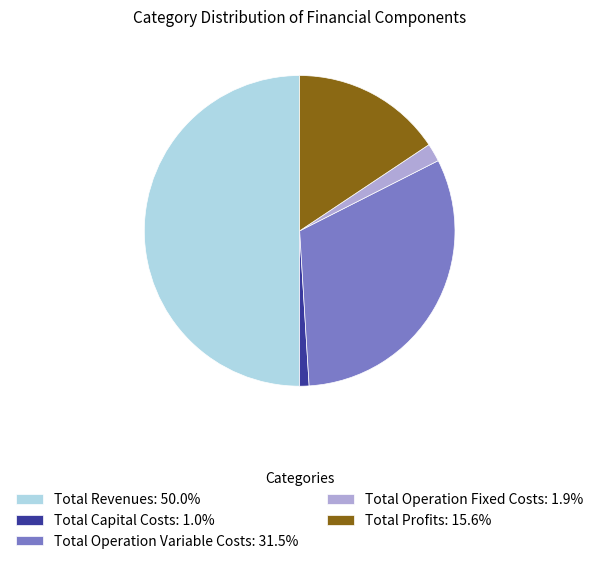

Approximately how many times larger is the value at Total Profits: 15.6% compared to Total Capital Costs: 1.0%?

16.0